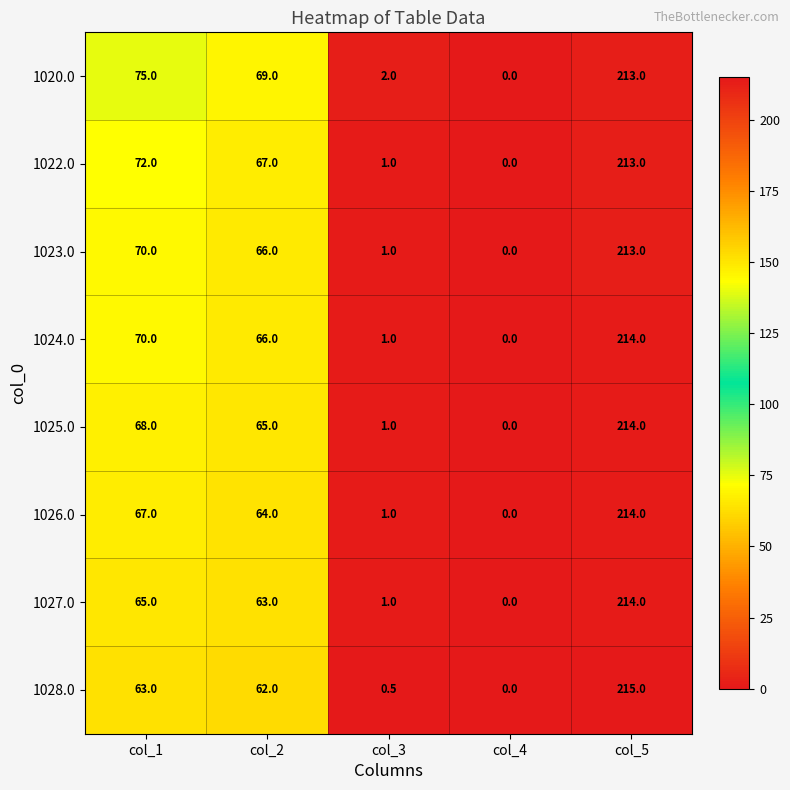

Which series has the largest total across all categories?

1020.0